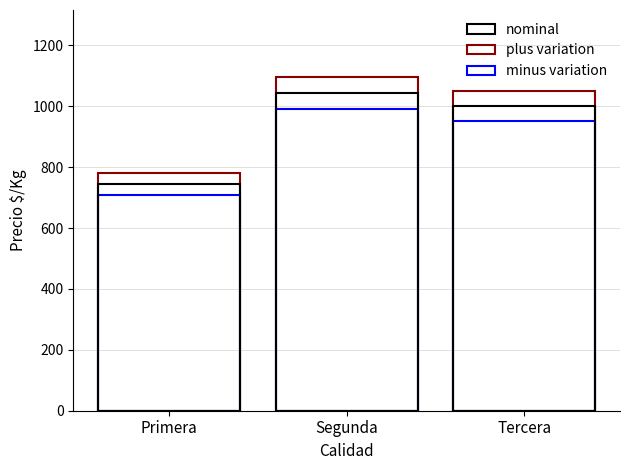

What is the difference between the minus variation values at Segunda and Tercera?

42.3